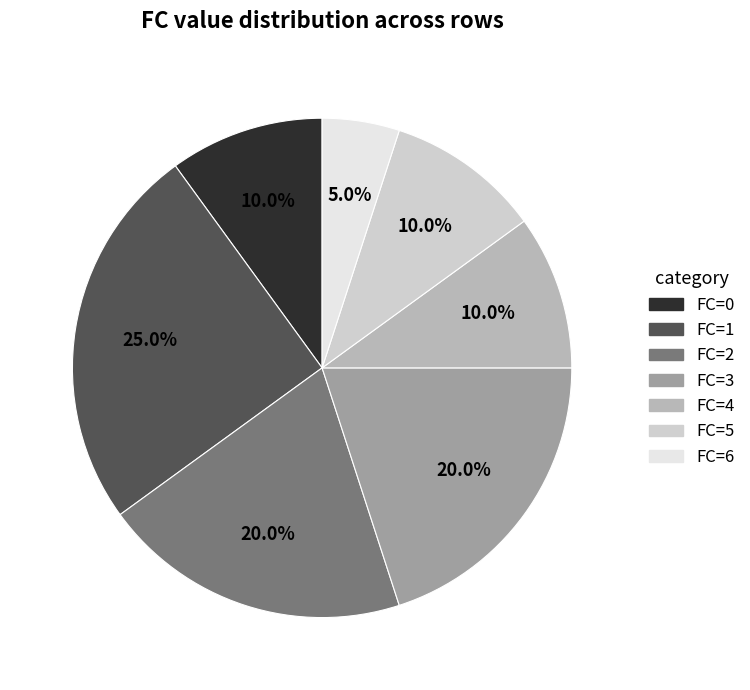

What percentage is NOT represented by FC=4?

90.0%